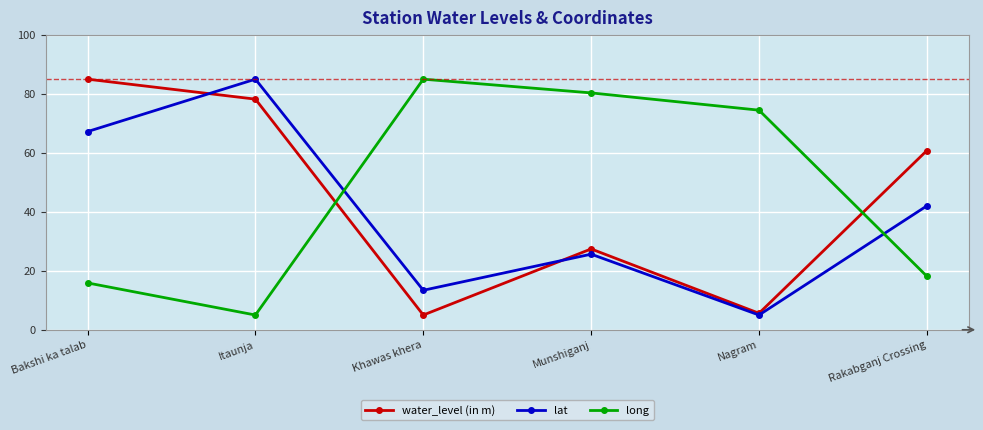

At how many categories does at least one series exceed 83?

3